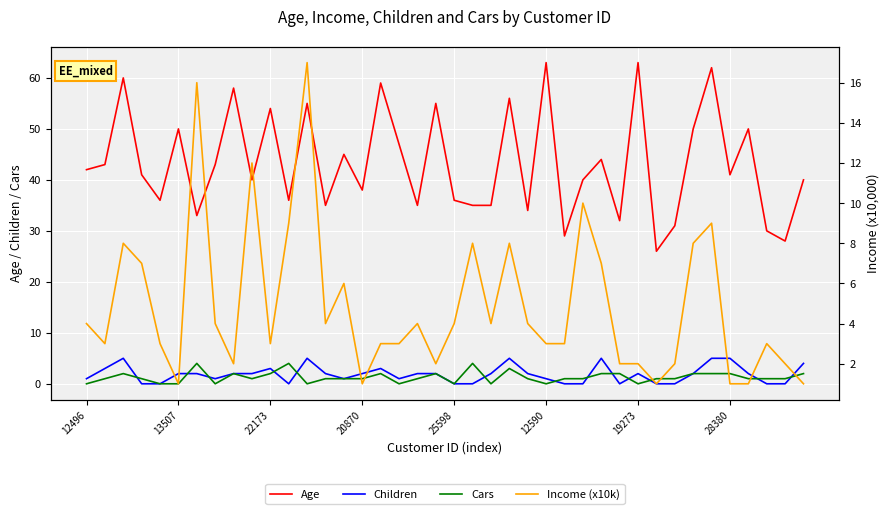

Reading left to right, transcribe all the data shown in this chart.

Age: 42	43	60	41	36	50	33	43	58	40	54	36	55	35	45	38	59	47	35	55	36	35	35	56	34	63	29	40	44	32	63	26	31	50	62	41	50	30	28	40
Children: 1	3	5	0	0	2	2	1	2	2	3	0	5	2	1	2	3	1	2	2	0	0	2	5	2	1	0	0	5	0	2	0	0	2	5	5	2	0	0	4
Cars: 0	1	2	1	0	0	4	0	2	1	2	4	0	1	1	1	2	0	1	2	0	4	0	3	1	0	1	1	2	2	0	1	1	2	2	2	1	1	1	2
Income (x10k): 4	3	8	7	3	1	16	4	2	12	3	9	17	4	6	1	3	3	4	2	4	8	4	8	4	3	3	10	7	2	2	1	2	8	9	1	1	3	2	1